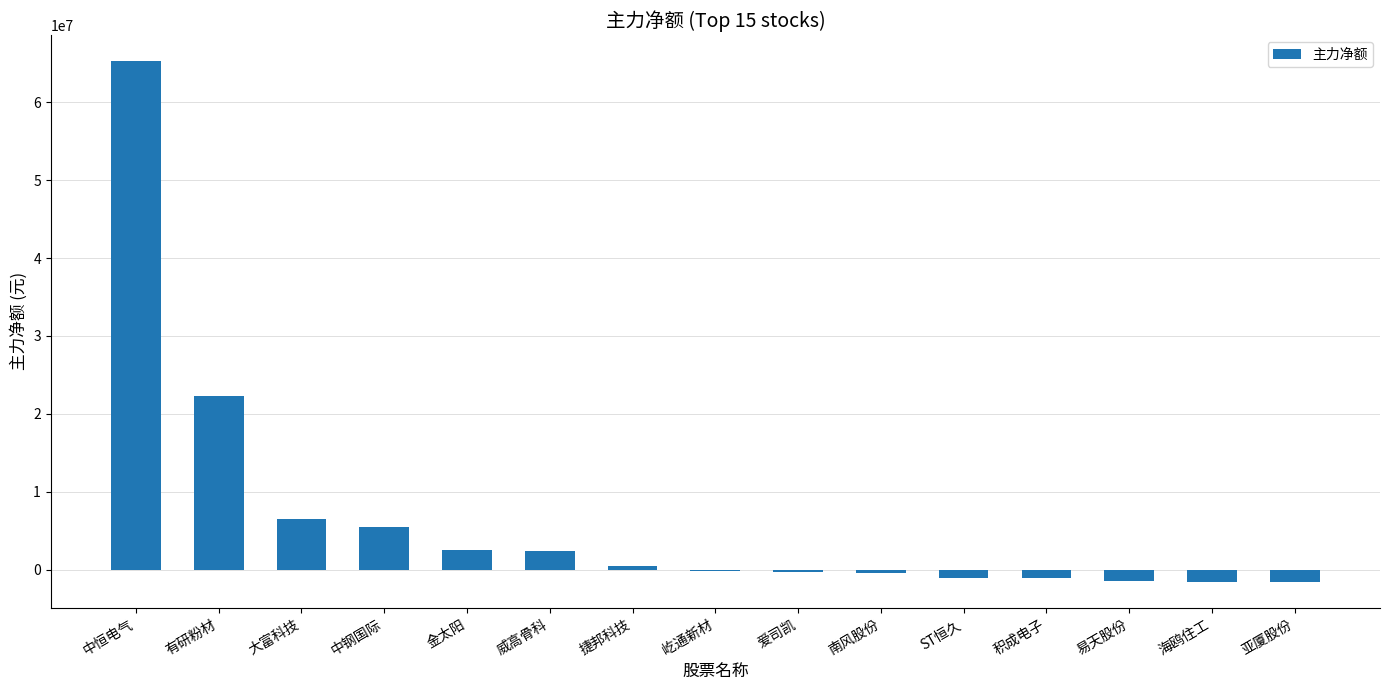

Which has a higher value, 大富科技 or 积成电子?

大富科技